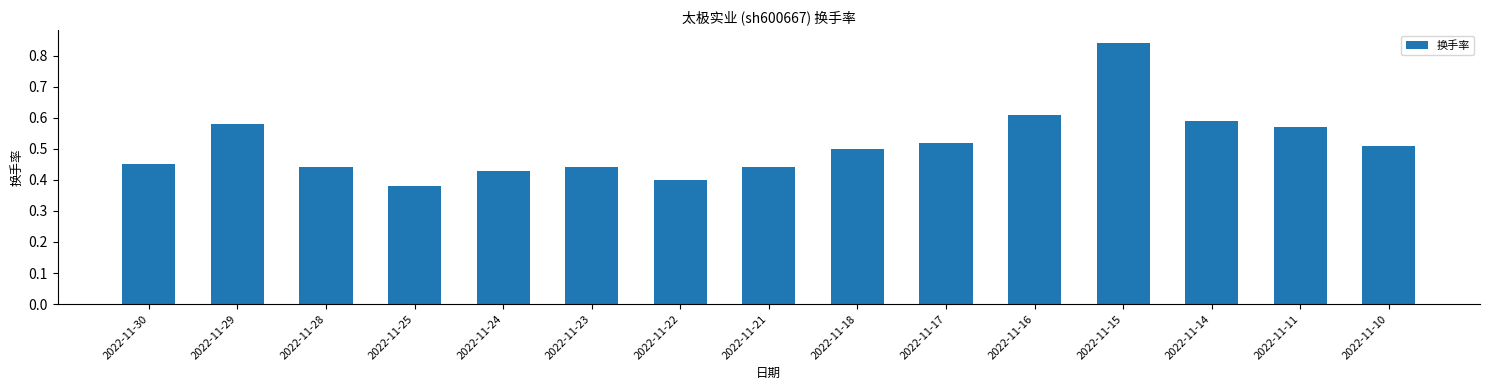

What is the sum of all values?

7.7